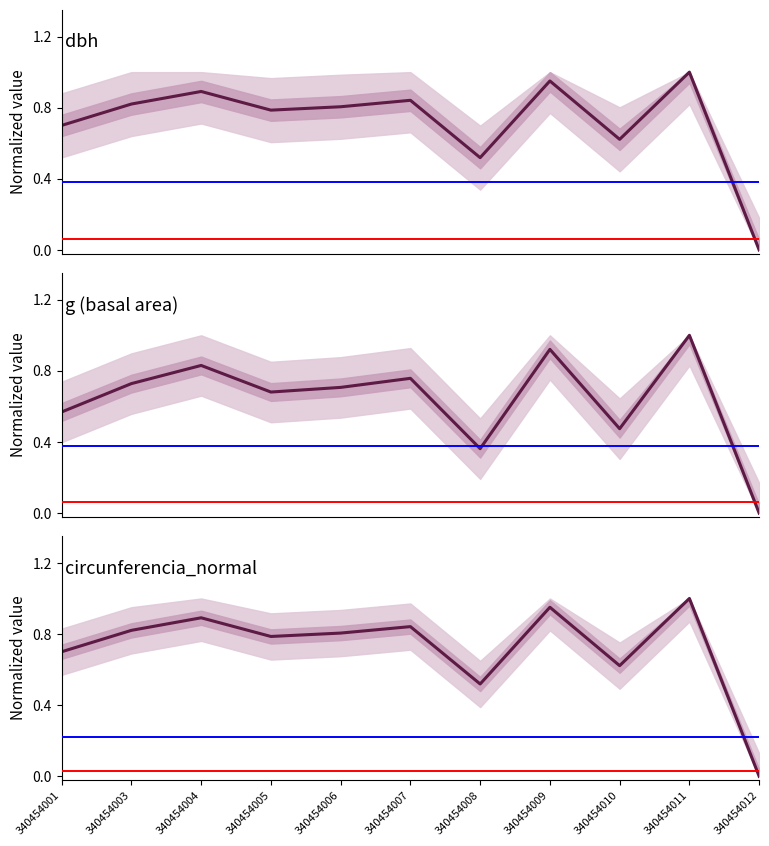

At which category does the chart reach its minimum across all series?

340454012